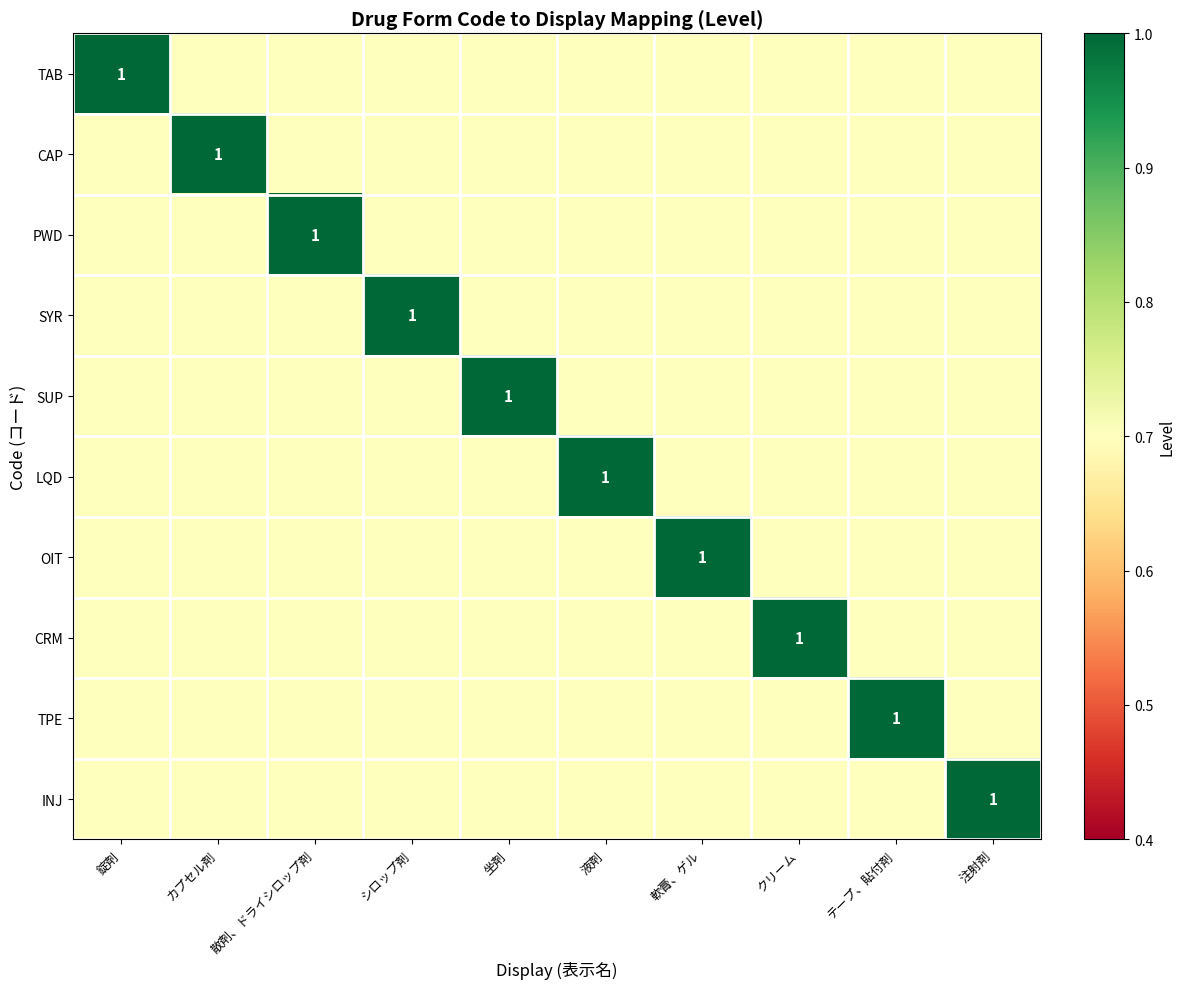

Between クリーム and 坐剤, which is larger?

クリーム